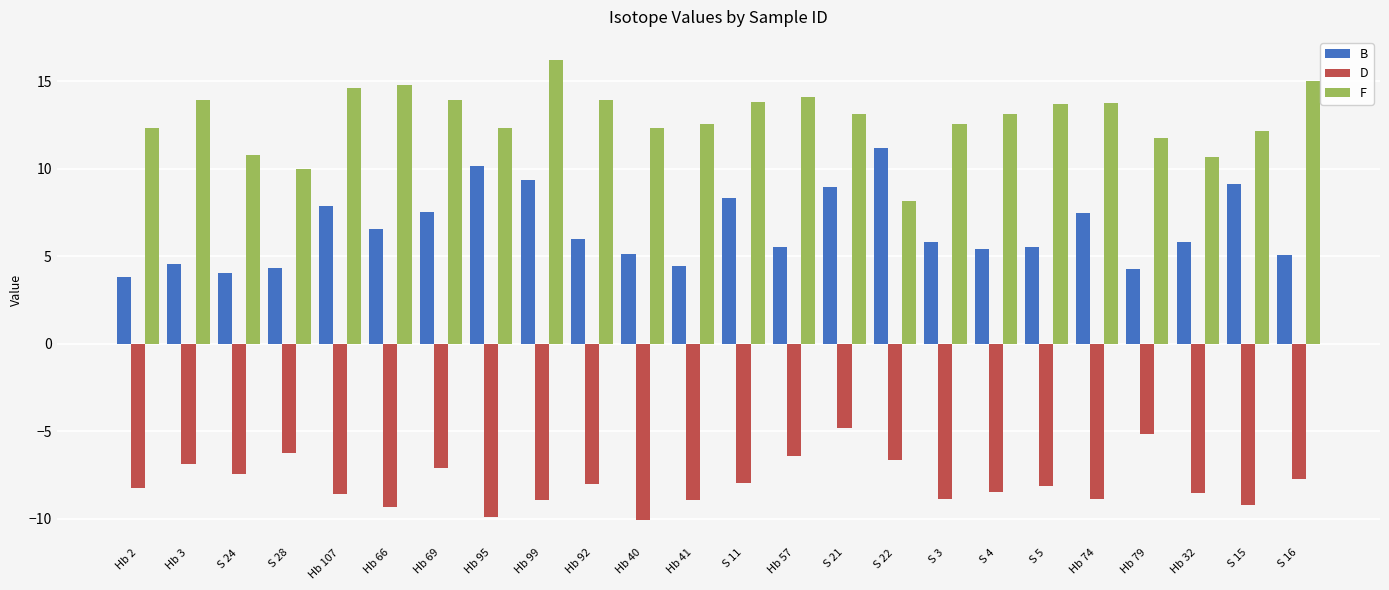

Which series has the largest range (max minus min)?

F